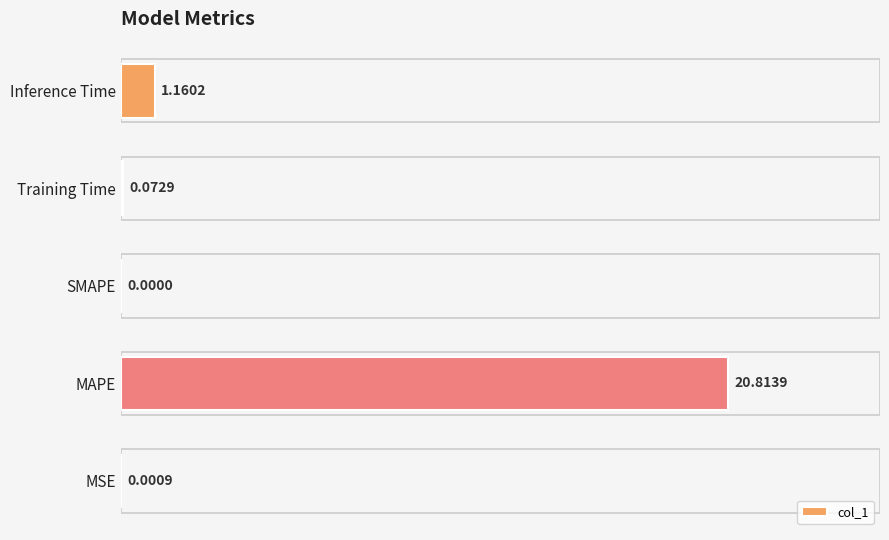

Which category has the highest value across all series?

MAPE